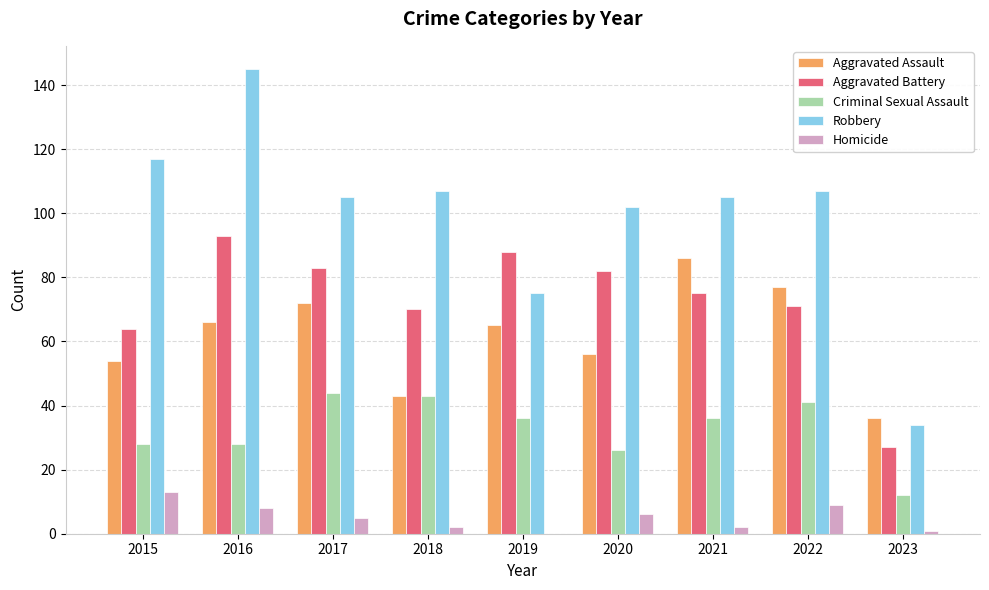

How many positive values does the Homicide series have?

8